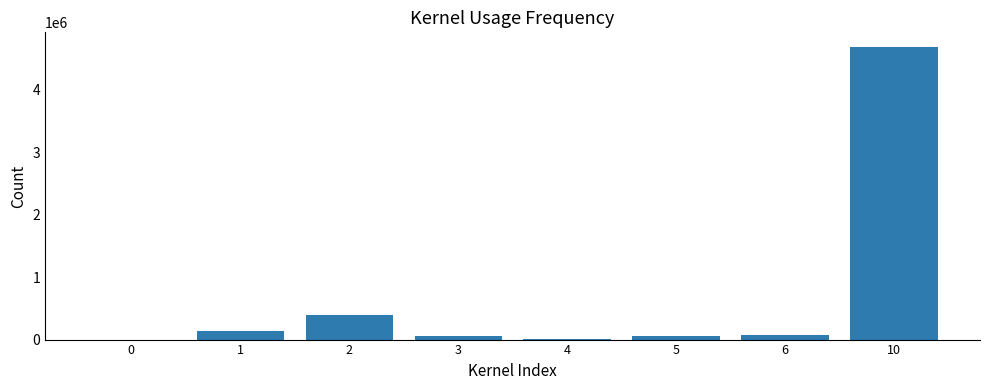

Is it true that the value at 1 is 141800?

True